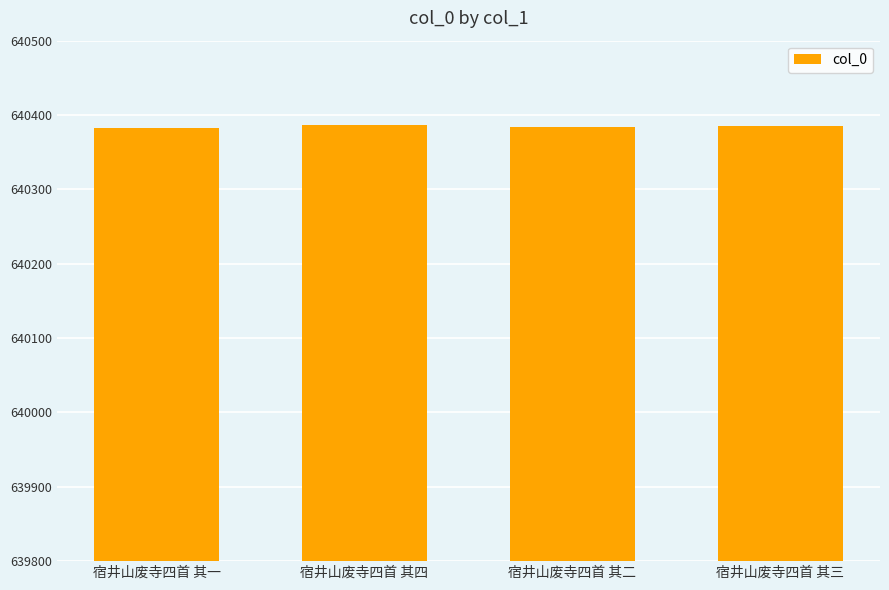

What is the maximum value shown in the chart?

640386